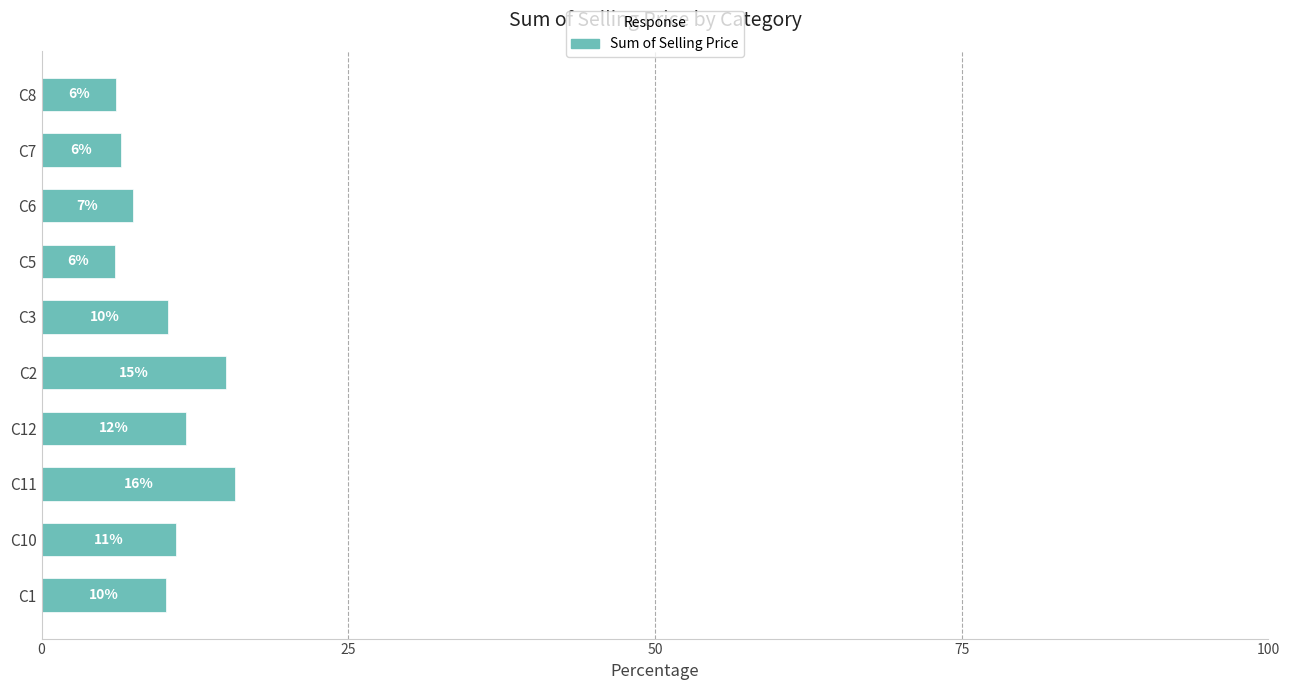

How many bars are there in total?

10